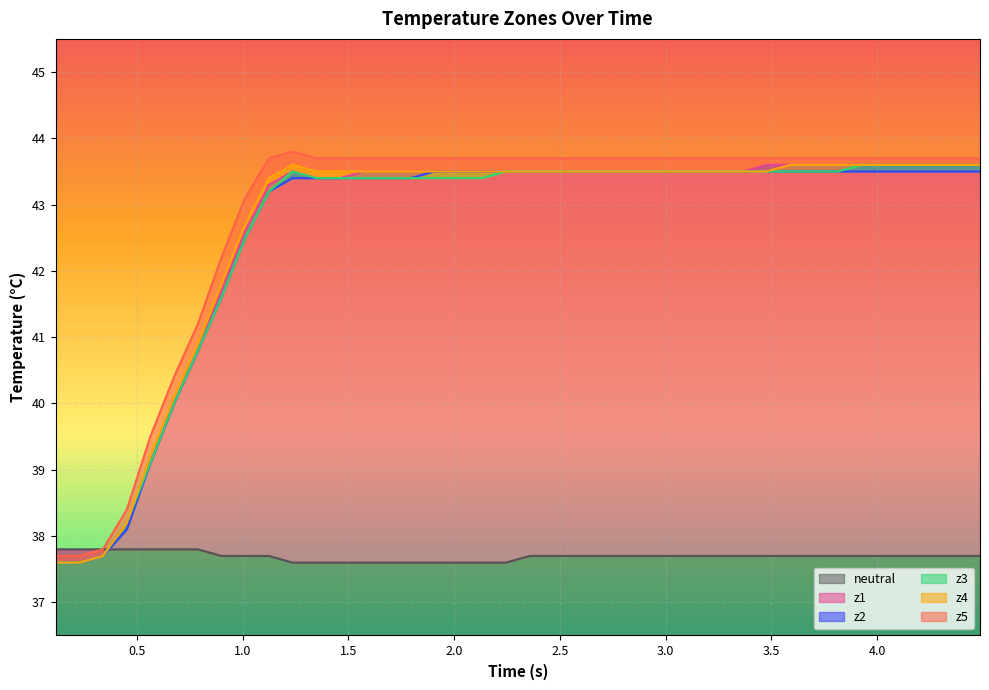

What is the maximum value for neutral?

37.8